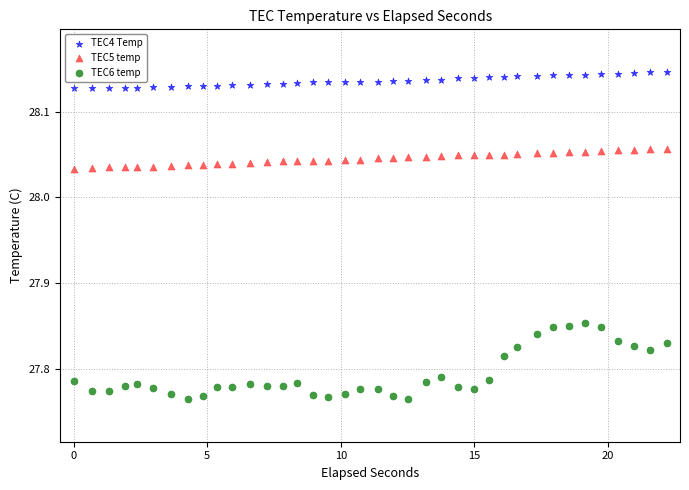

Across all data points, what is the range of Y values (max minus min)?

0.4